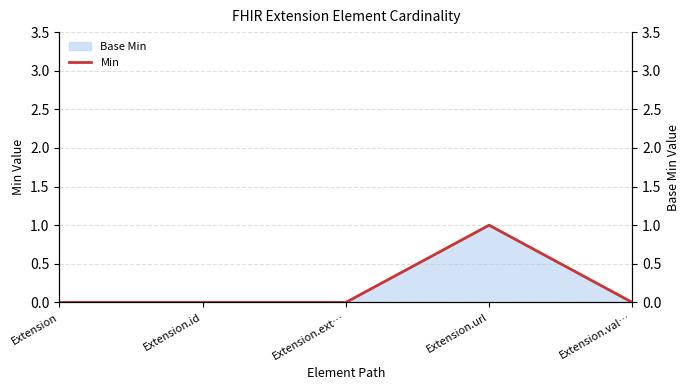

What is the label of the 1st point from the right?

Extension.val…